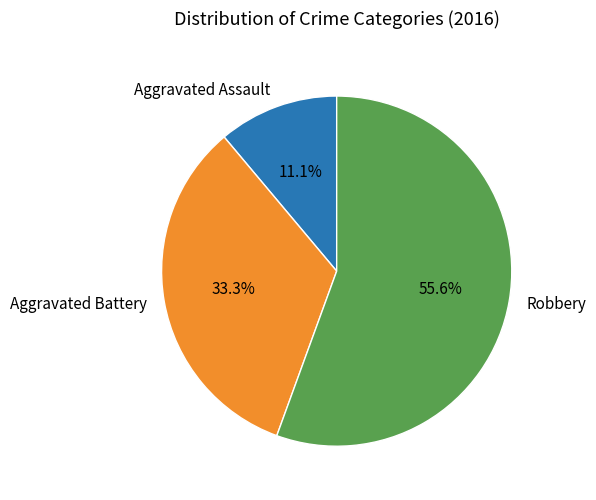

Does Aggravated Assault represent more than half of the total?

No